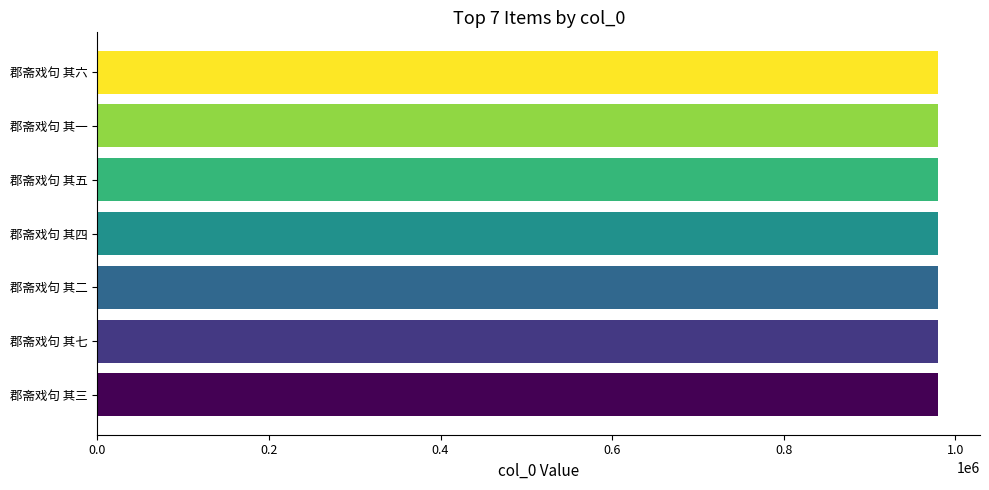

Approximately how many times larger is the value at 郡斋戏句 其四 compared to 郡斋戏句 其六?

1.0